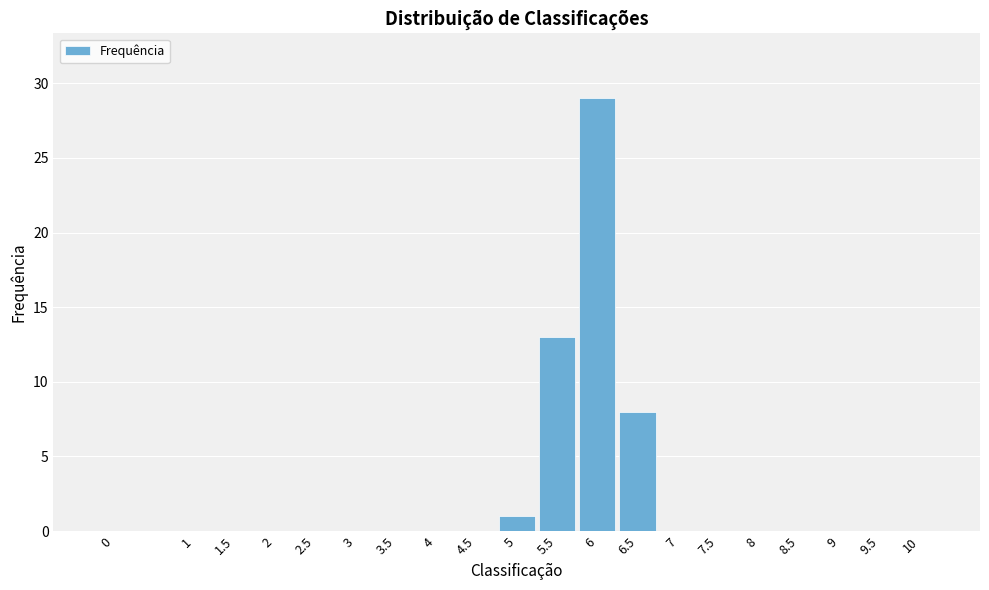

Reading left to right, extract all data points from this chart.

0=0	1=0	1.5=0	2=0	2.5=0	3=0	3.5=0	4=0	4.5=0	5=1	5.5=13	6=29	6.5=8	7=0	7.5=0	8=0	8.5=0	9=0	9.5=0	10=0